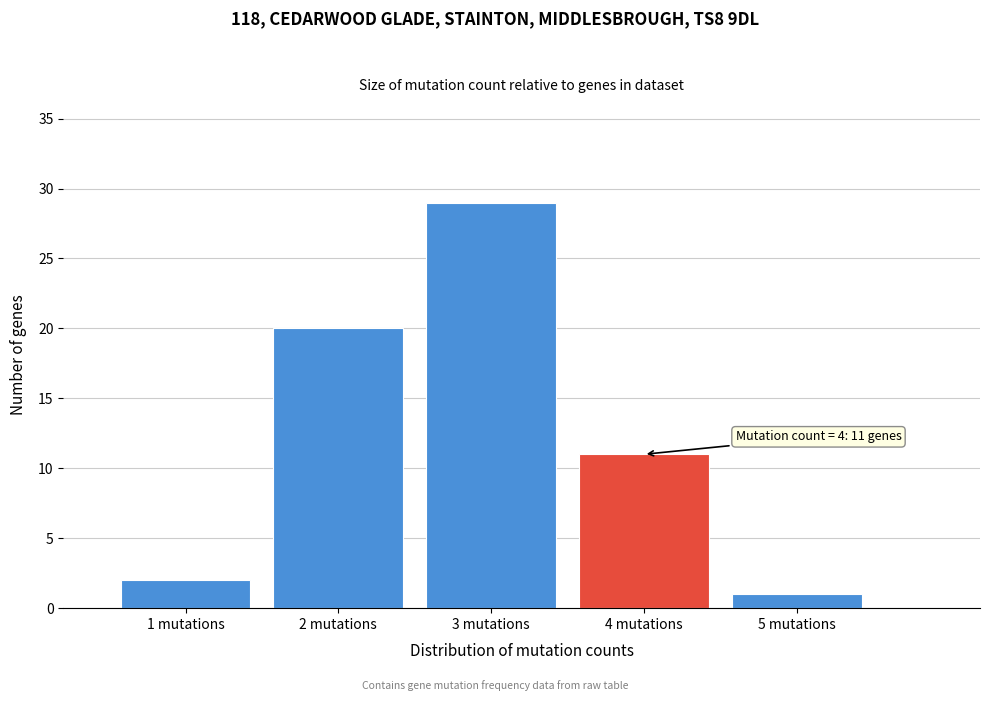

Reading left to right, transcribe all the data shown in this chart.

1 mutations=2	2 mutations=20	3 mutations=29	4 mutations=11	5 mutations=1